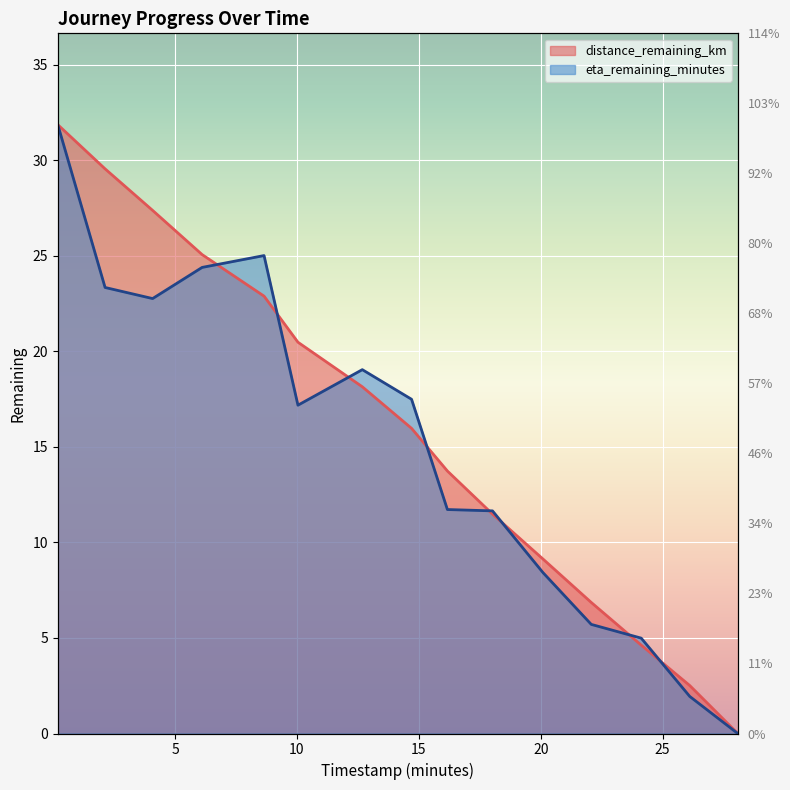

Read the distance_remaining_km value at 20.09.

9.1